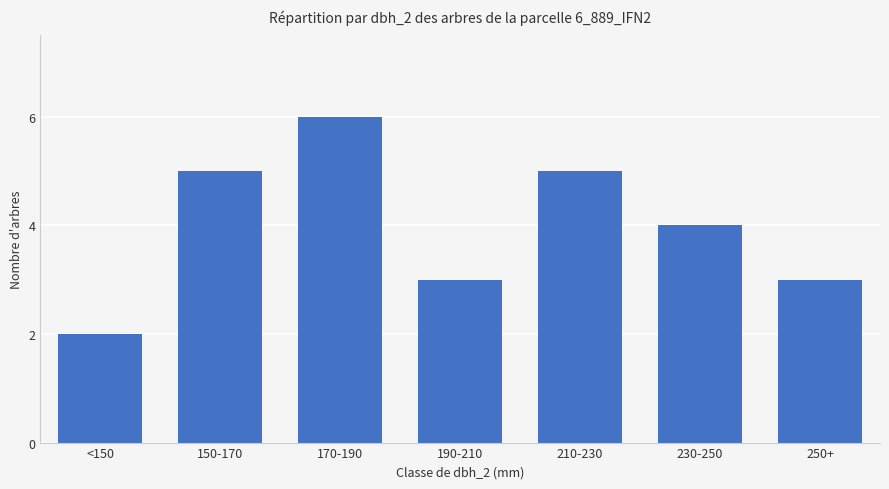

Count the values in the range 3 to 5.

5